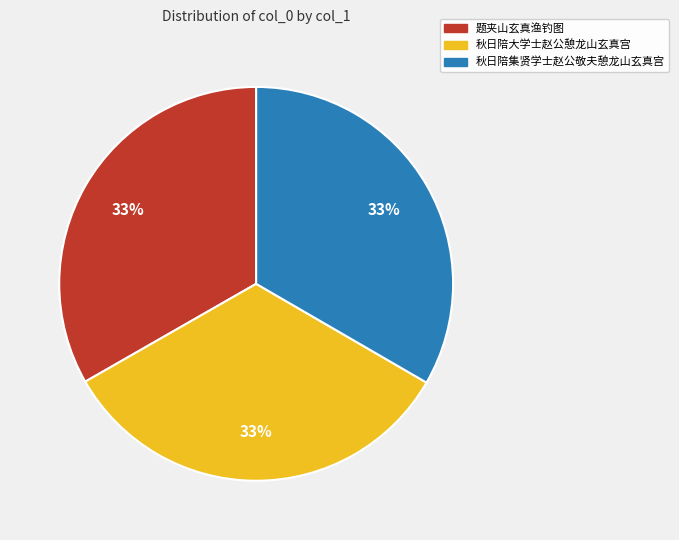

What percentage is the 题夹山玄真渔钓图 slice, to the nearest percent?

33%